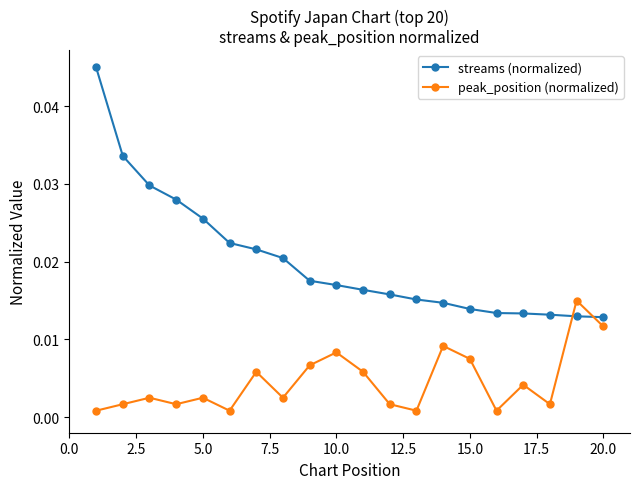

How many times do streams (normalized) and peak_position (normalized) cross each other?

2